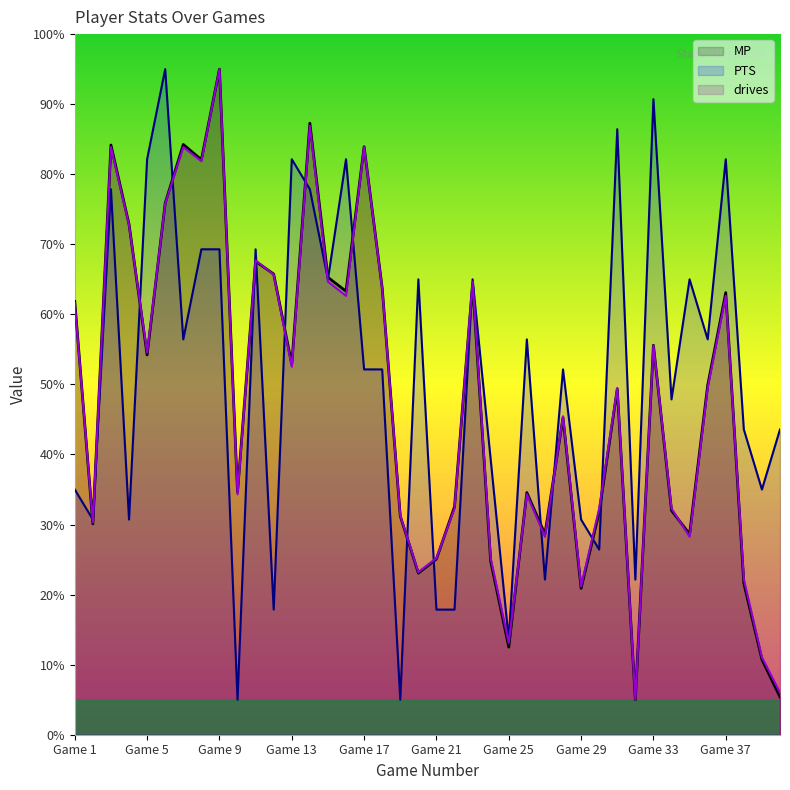

At which label does drives reach its peak?

Game 9